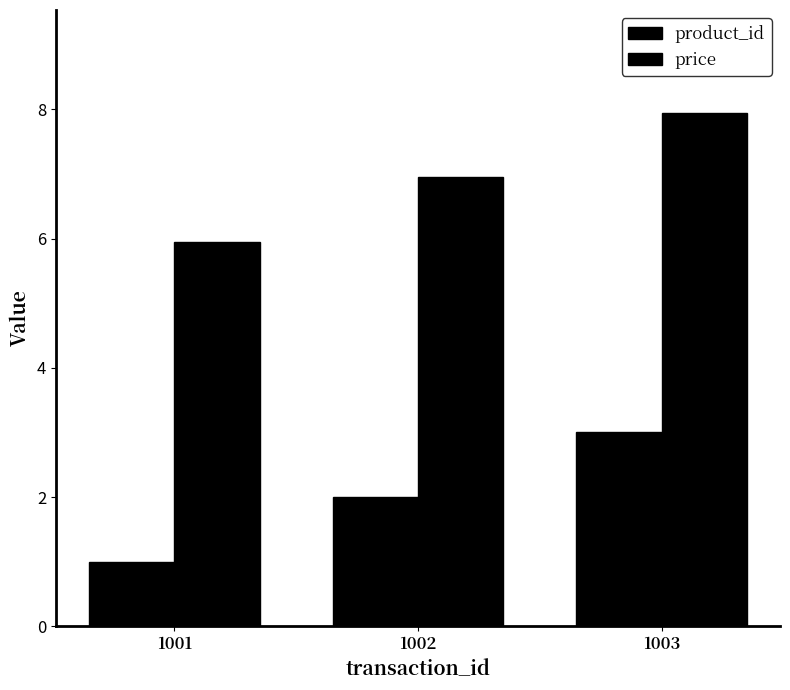

Reading left to right, what are all the values shown in this chart?

product_id: 1.0	2.0	3.0
price: 6.0	7.0	8.0